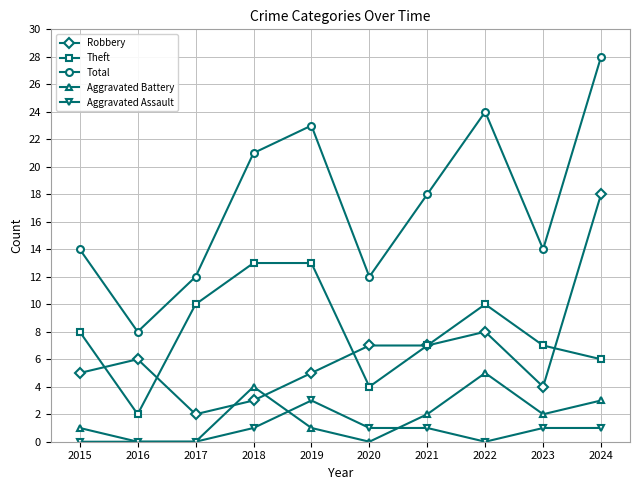

True or false: Robbery has a value of 30 at 2024.

False